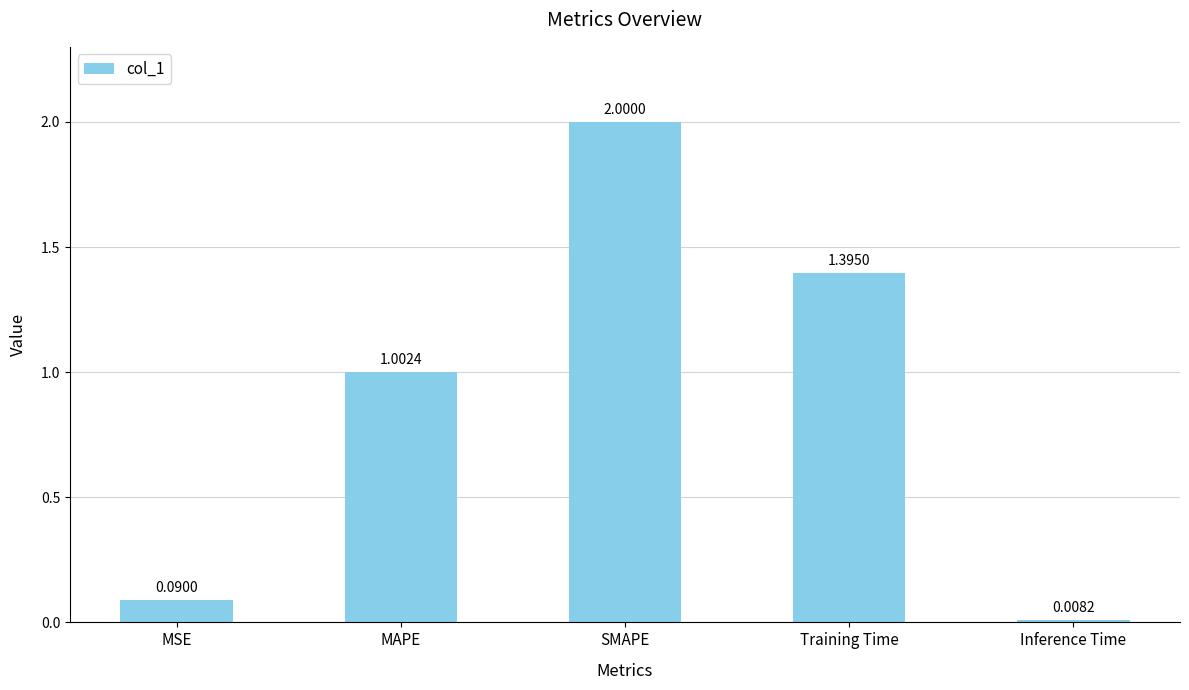

What is the label of the 1st bar from the right?

Inference Time